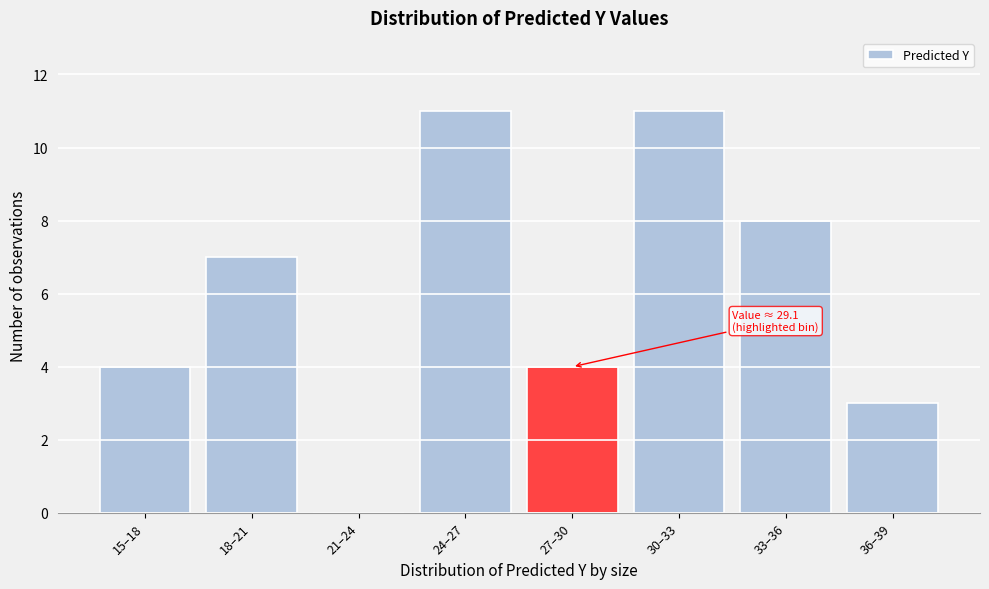

Reading right to left, extract all data points from this chart.

36–39=3	33–36=8	30–33=11	27–30=4	24–27=11	21–24=0	18–21=7	15–18=4